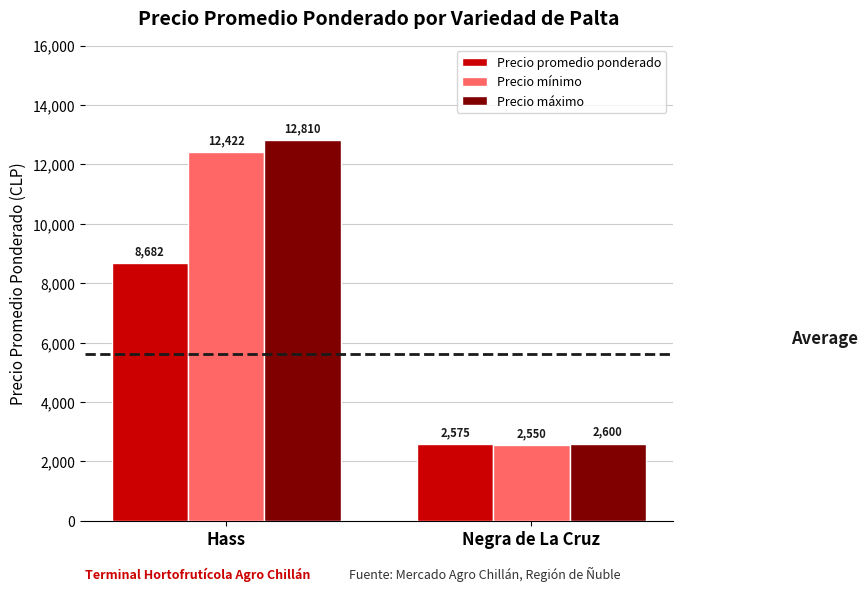

What is the value of the Precio promedio ponderado bar at the 2nd from the left?

2575.0